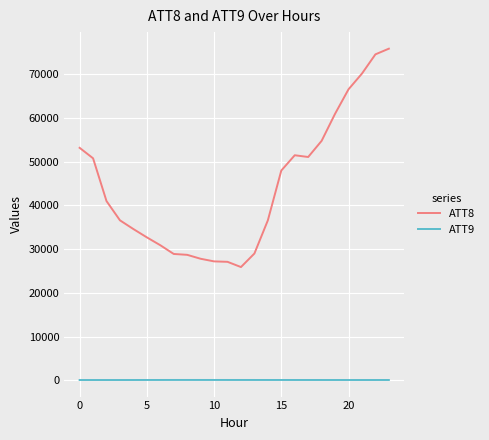

List the series in order of their peak value, lowest first.

ATT9, ATT8